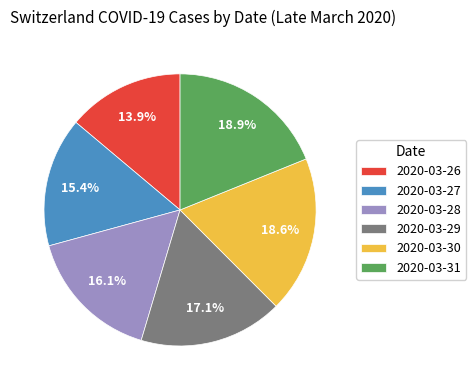

Is there a majority slice in this chart?

No